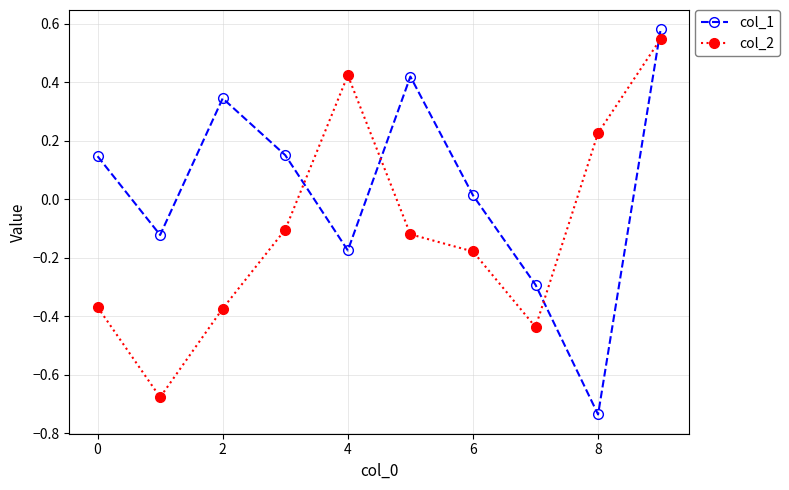

How many times do col_2 and col_1 cross each other?

4